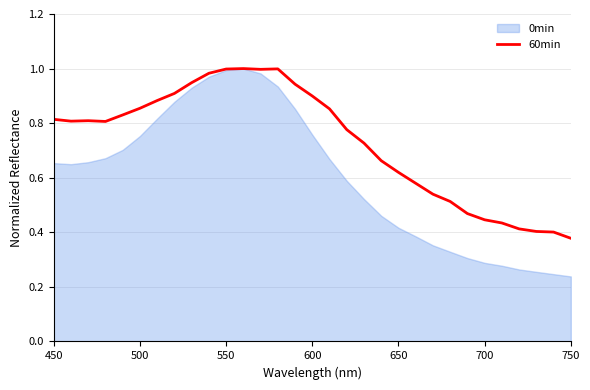

How many categories are shown in the chart?

31